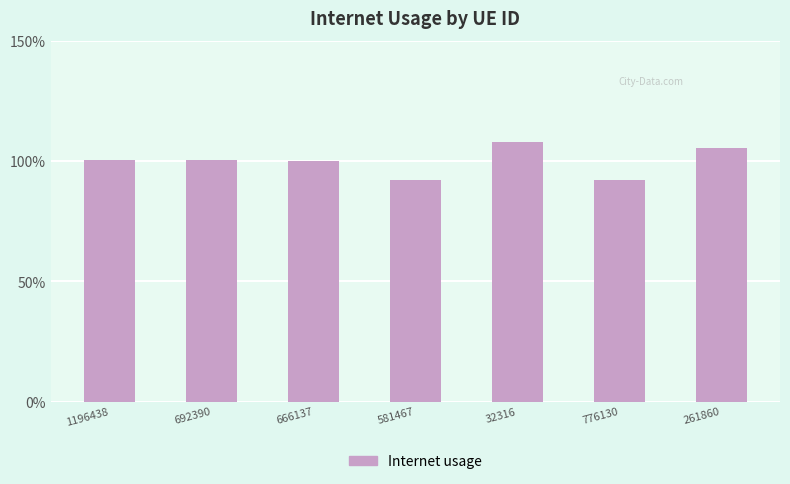

Where is the data nearest to the value 1?

666137